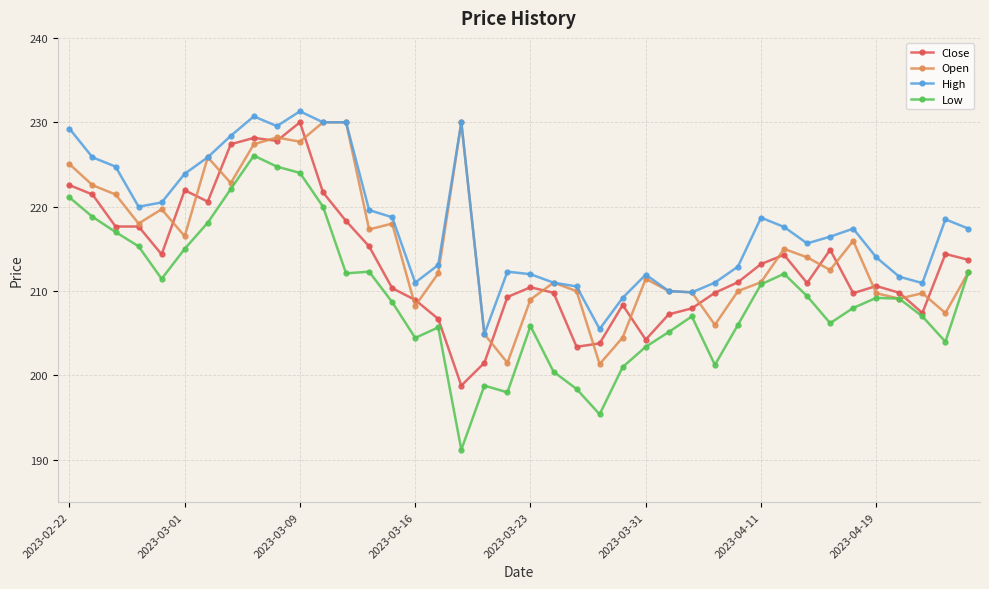

What is the value of the Open point at the 29th from the left?

206.0